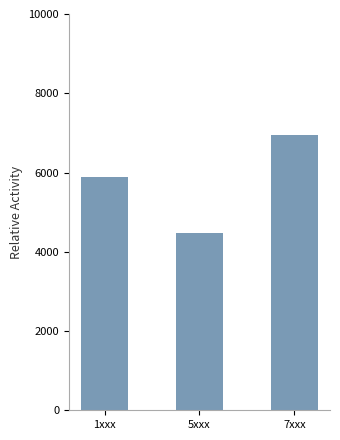

Does the chart contain stacked bars?

No